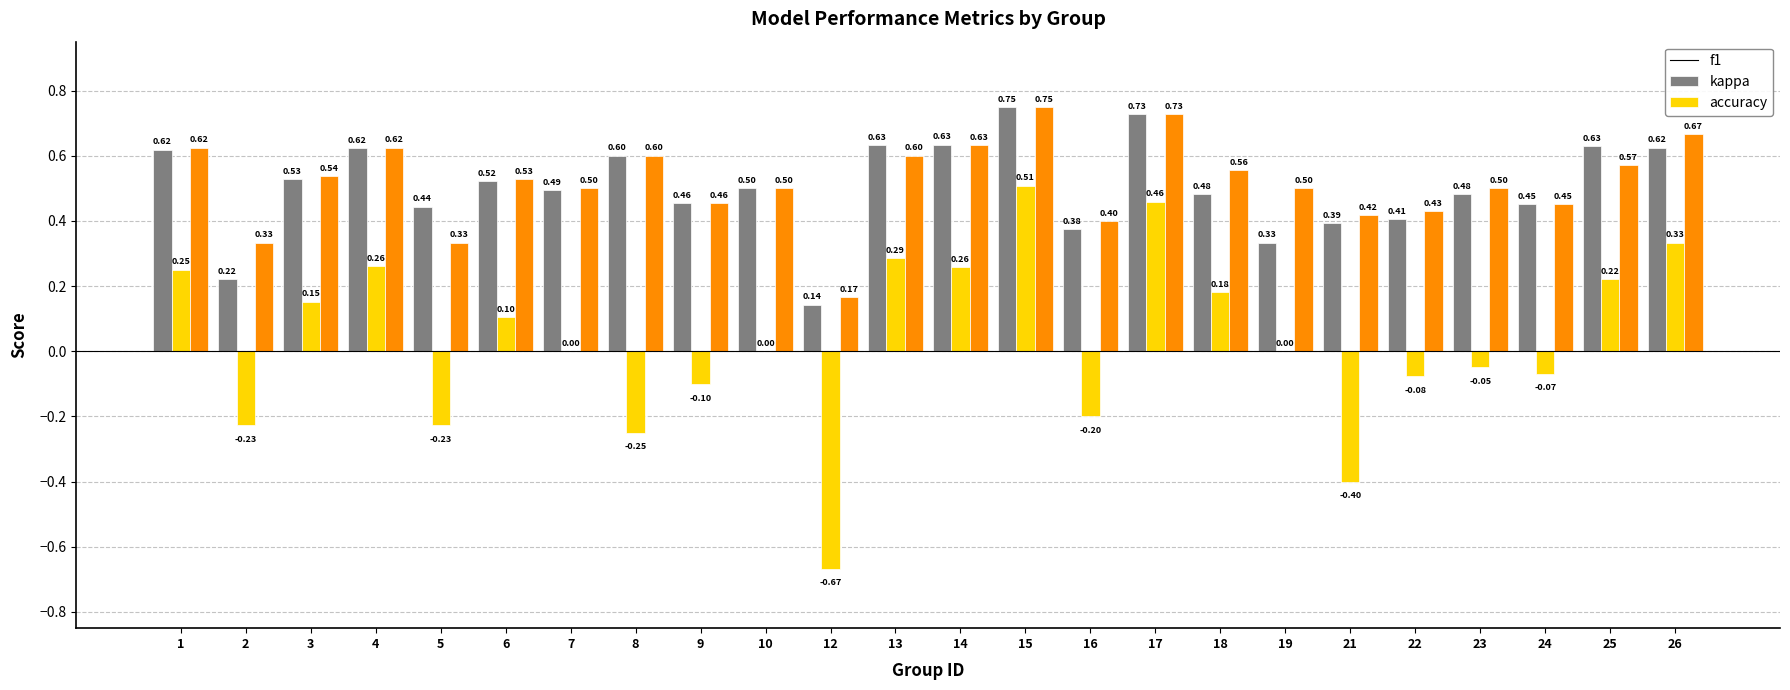

Which series has the largest total across all categories?

accuracy